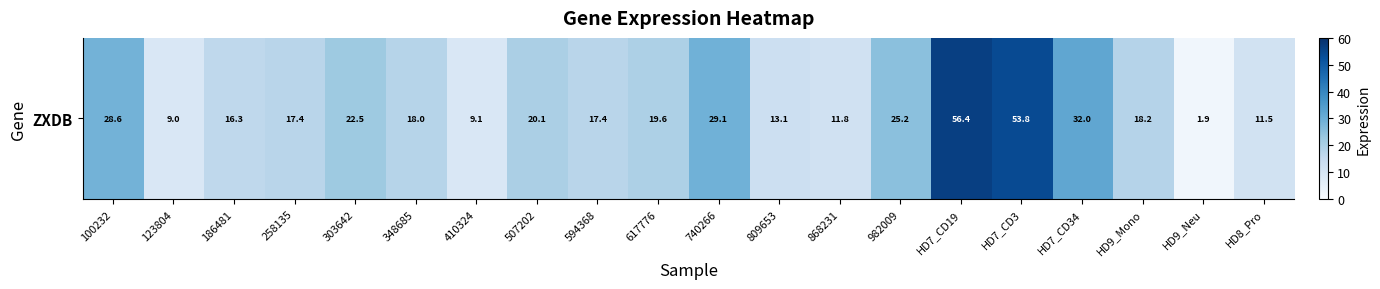

List the labels in order of value, smallest first.

HD9_Neu, 123804, 410324, HD8_Pro, 868231, 809653, 186481, 594368, 258135, 348685, HD9_Mono, 617776, 507202, 303642, 982009, 100232, 740266, HD7_CD34, HD7_CD3, HD7_CD19